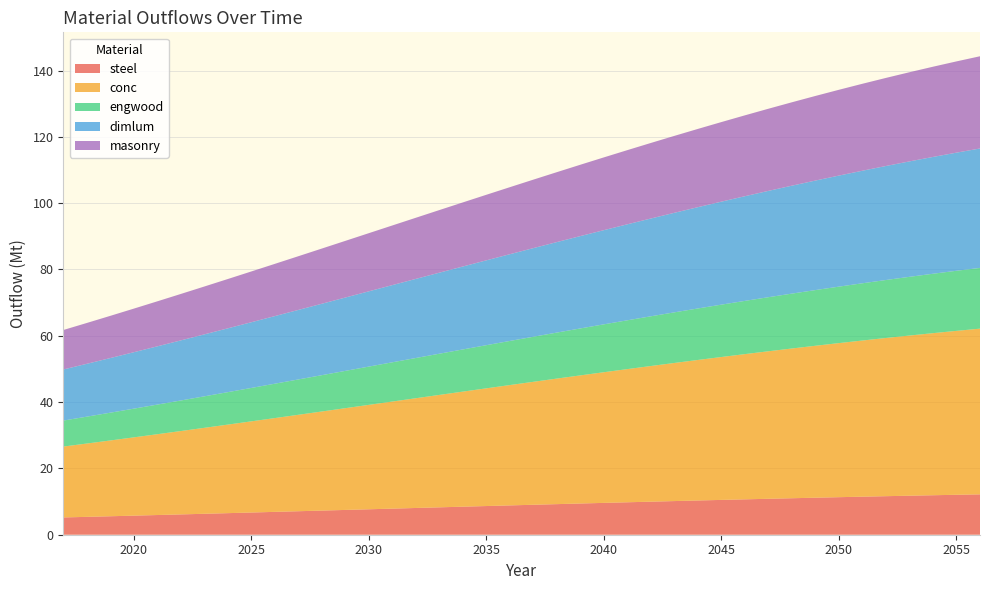

Reading left to right, what are all the values shown in this chart?

Sum_steel_outflow: 5.2	5.4	5.6	5.8	5.9	6.1	6.3	6.5	6.7	6.9	7.1	7.3	7.5	7.7	7.9	8.1	8.3	8.5	8.7	8.8	9.0	9.2	9.4	9.6	9.8	10.0	10.1	10.3	10.5	10.7	10.8	11.0	11.2	11.3	11.5	11.6	11.8	11.9	12.0	12.2
Sum_conc_outflow: 21.4	22.1	22.9	23.6	24.4	25.1	25.9	26.7	27.5	28.3	29.1	29.9	30.7	31.5	32.3	33.1	33.9	34.7	35.5	36.3	37.1	37.9	38.6	39.4	40.2	40.9	41.7	42.4	43.1	43.8	44.5	45.2	45.8	46.5	47.1	47.7	48.3	48.9	49.4	50.0
Sum_engwood_outflow: 7.8	8.1	8.4	8.7	8.9	9.2	9.5	9.8	10.1	10.4	10.7	11.0	11.2	11.5	11.8	12.1	12.4	12.7	13.0	13.3	13.6	13.9	14.2	14.4	14.7	15.0	15.3	15.5	15.8	16.1	16.3	16.6	16.8	17.0	17.3	17.5	17.7	17.9	18.1	18.3
Sum_dimlum_outflow: 15.4	15.9	16.5	17.0	17.6	18.1	18.7	19.2	19.8	20.4	21.0	21.5	22.1	22.7	23.3	23.9	24.4	25.0	25.6	26.2	26.7	27.3	27.9	28.4	29.0	29.5	30.0	30.5	31.1	31.6	32.1	32.6	33.0	33.5	33.9	34.4	34.8	35.2	35.6	36.0
Sum_masonry_outflow: 11.9	12.3	12.7	13.1	13.6	14.0	14.4	14.9	15.3	15.8	16.2	16.6	17.1	17.5	18.0	18.4	18.9	19.3	19.8	20.2	20.7	21.1	21.5	21.9	22.4	22.8	23.2	23.6	24.0	24.4	24.8	25.2	25.5	25.9	26.2	26.6	26.9	27.2	27.5	27.8